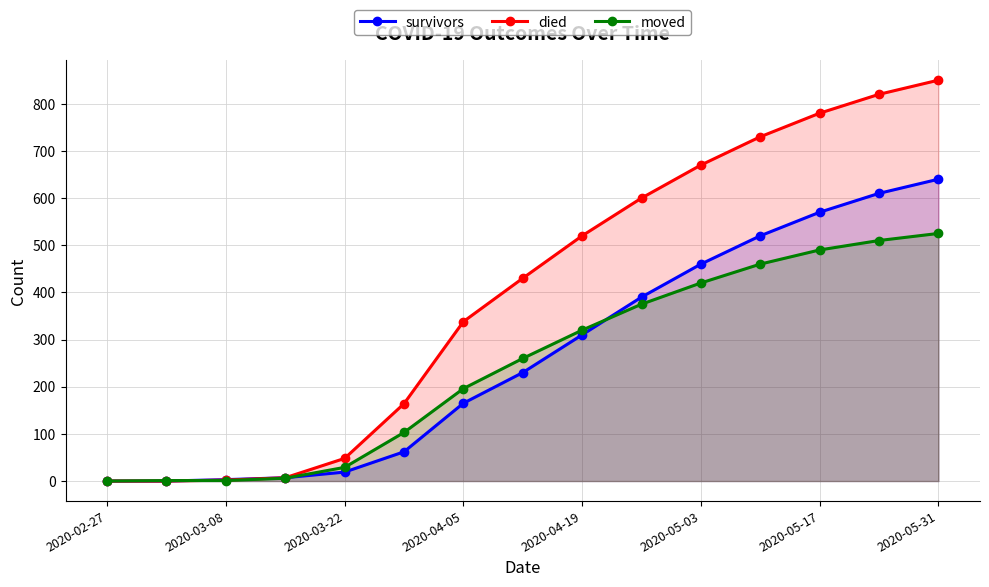

What is the spread (max minus min) of values at 2020-04-05?

173